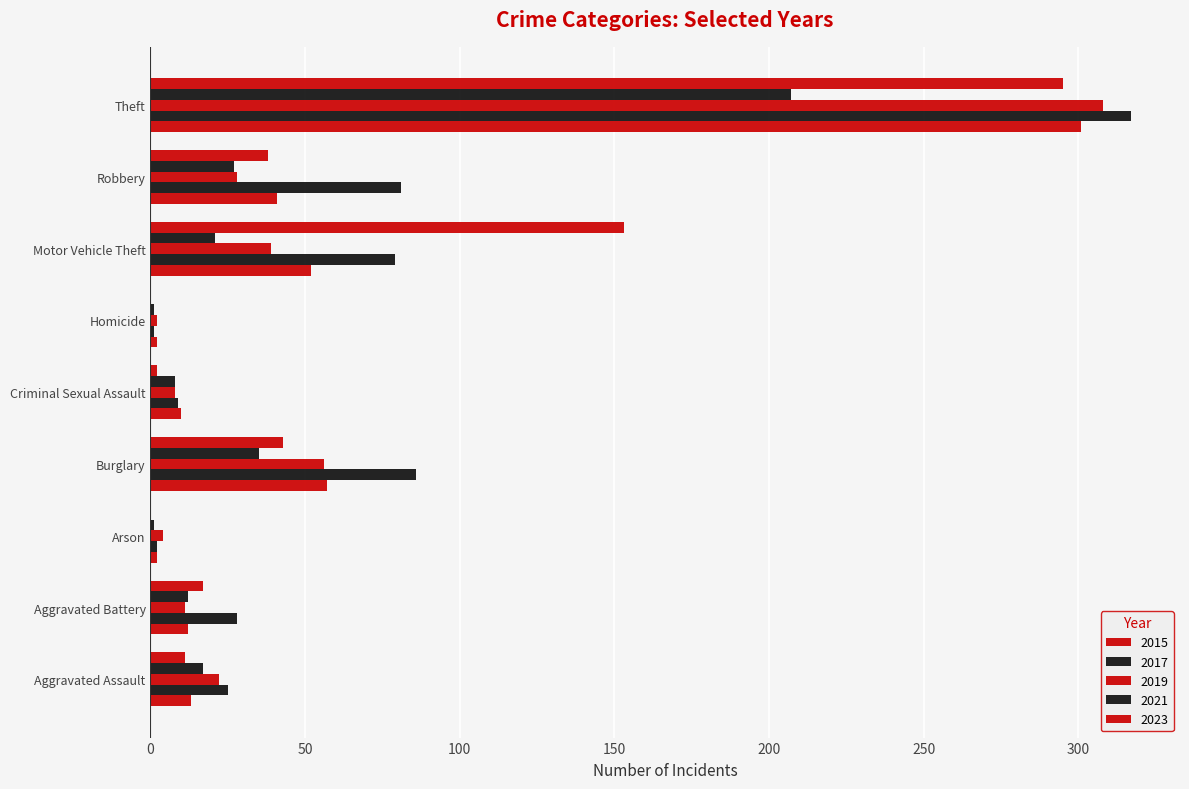

Count the number of data series in this chart.

5